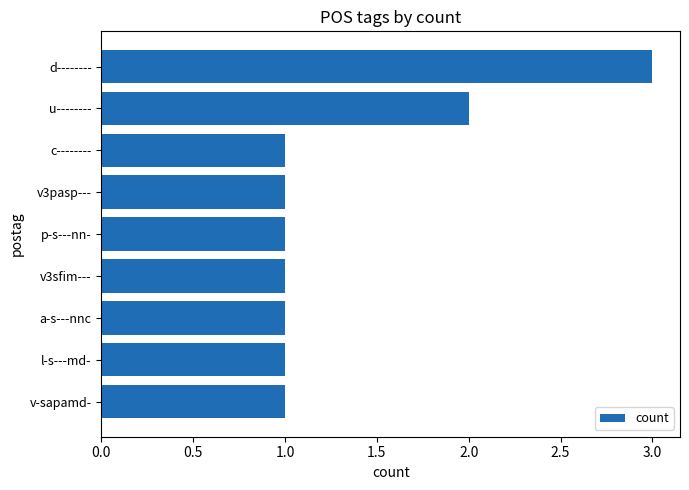

What is the smallest value displayed?

1